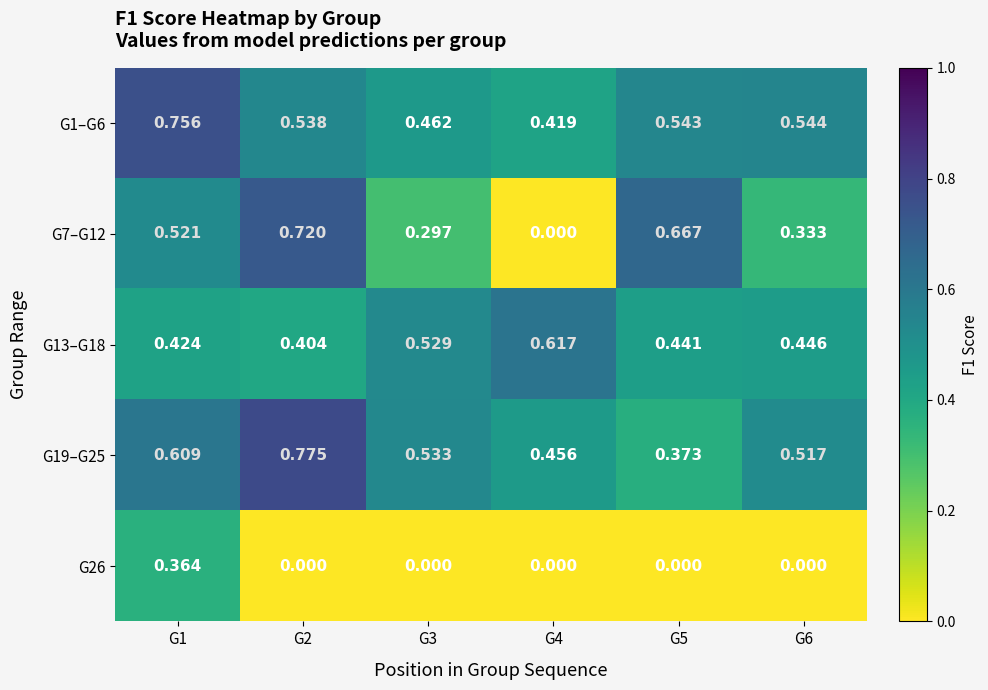

How many series are shown in this chart?

5